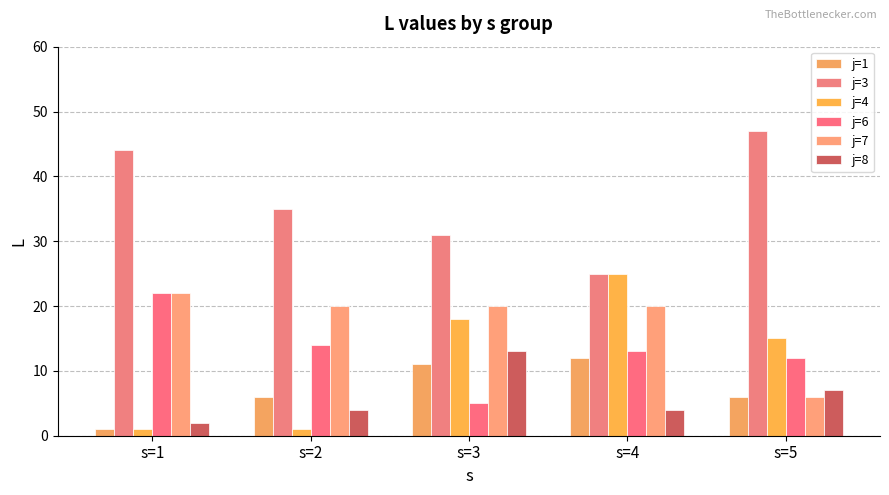

Which series changed the most between s=3 and s=5?

j=3